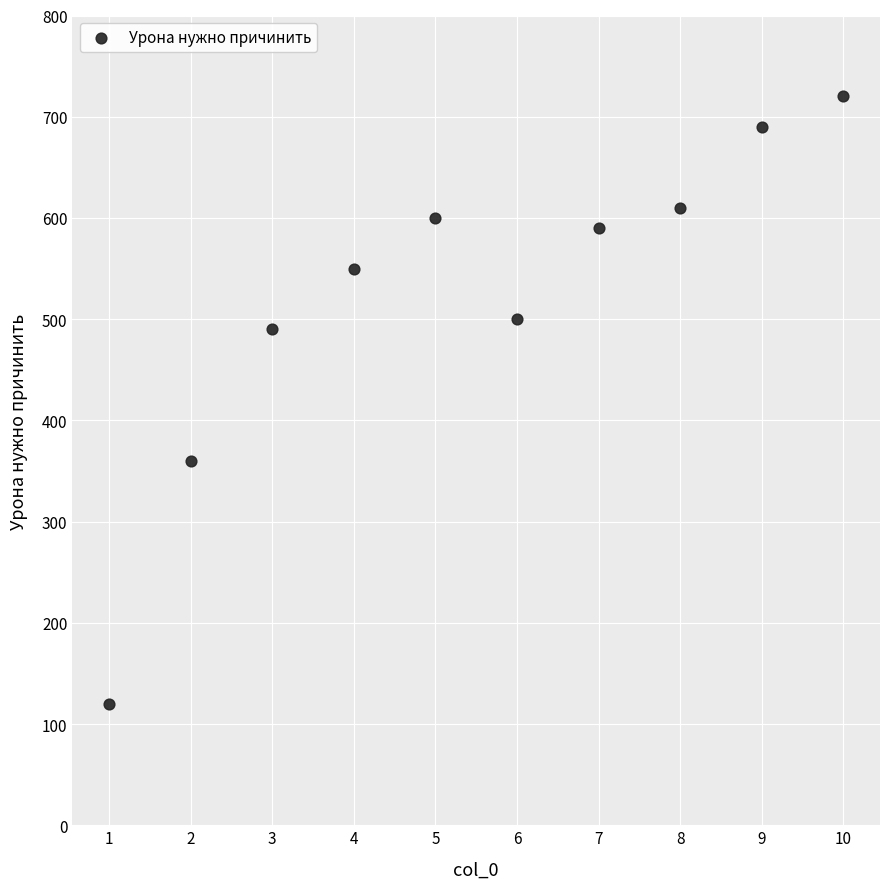

What is the range of Y values (max minus min)?

600